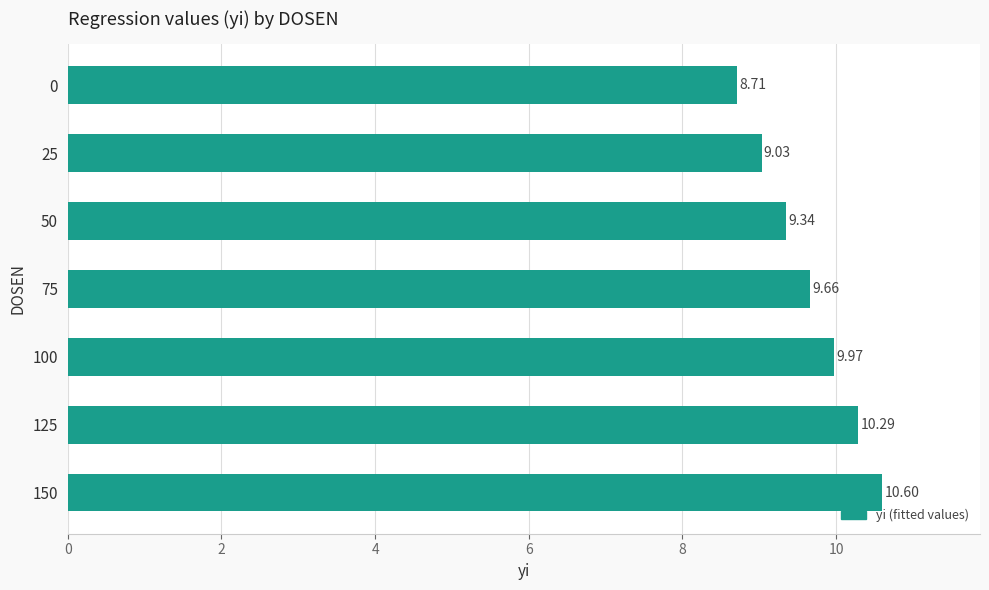

What is the maximum value shown in the chart?

10.6